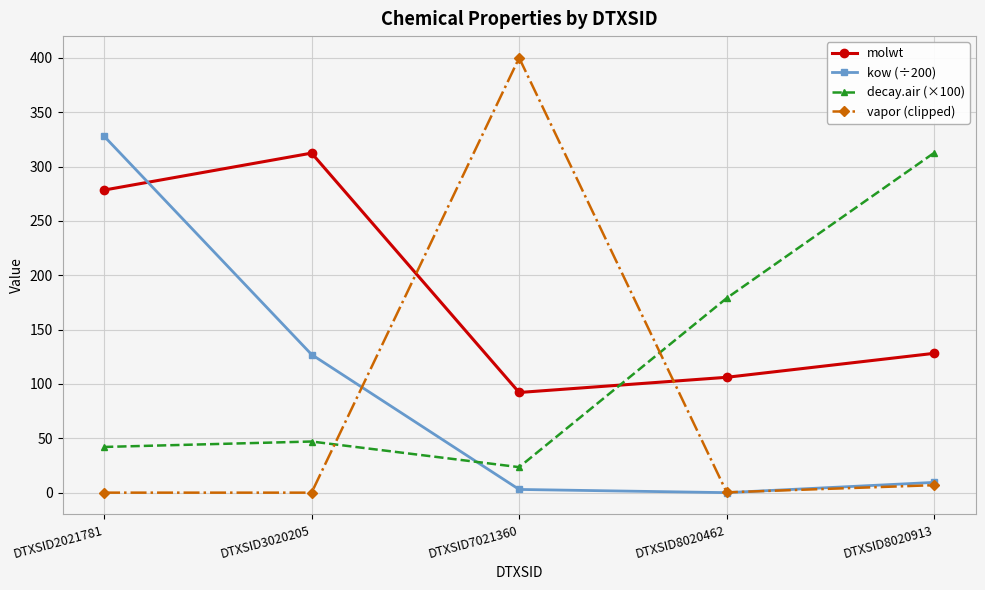

How many series are shown in this chart?

4